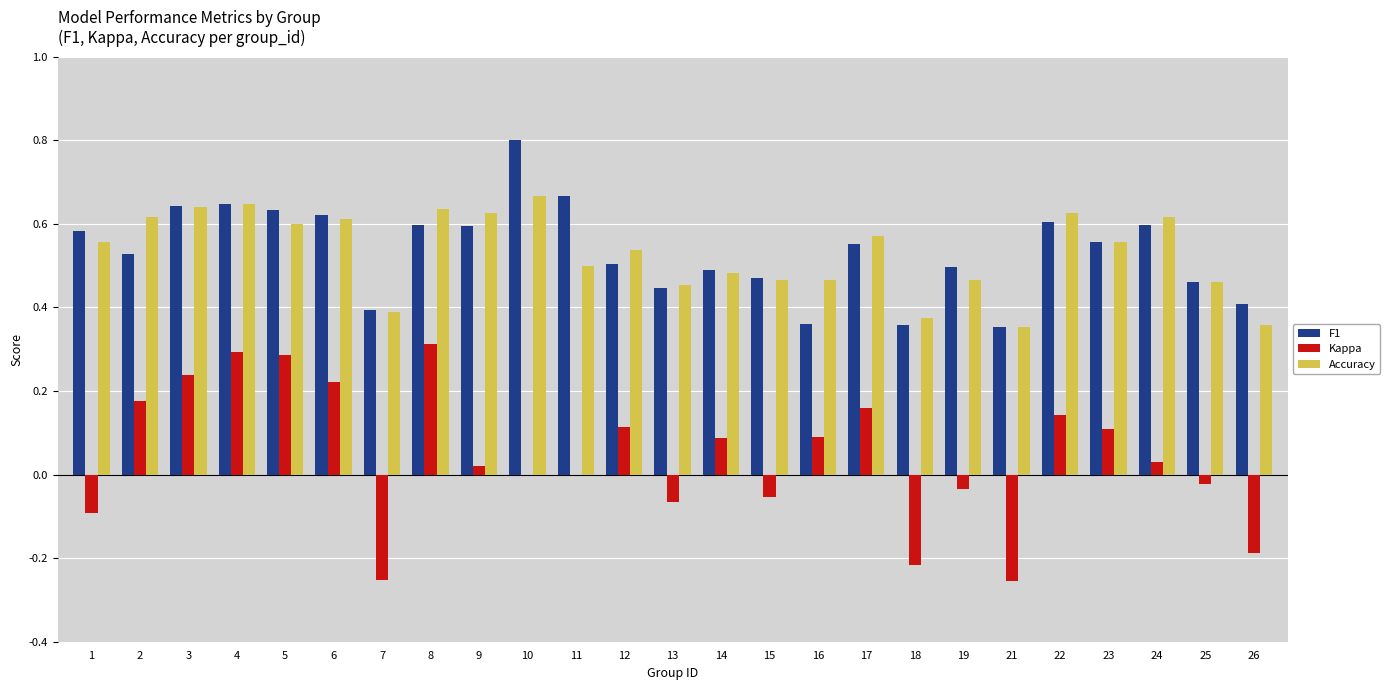

Between 13 and 14, which series saw the biggest shift?

Kappa